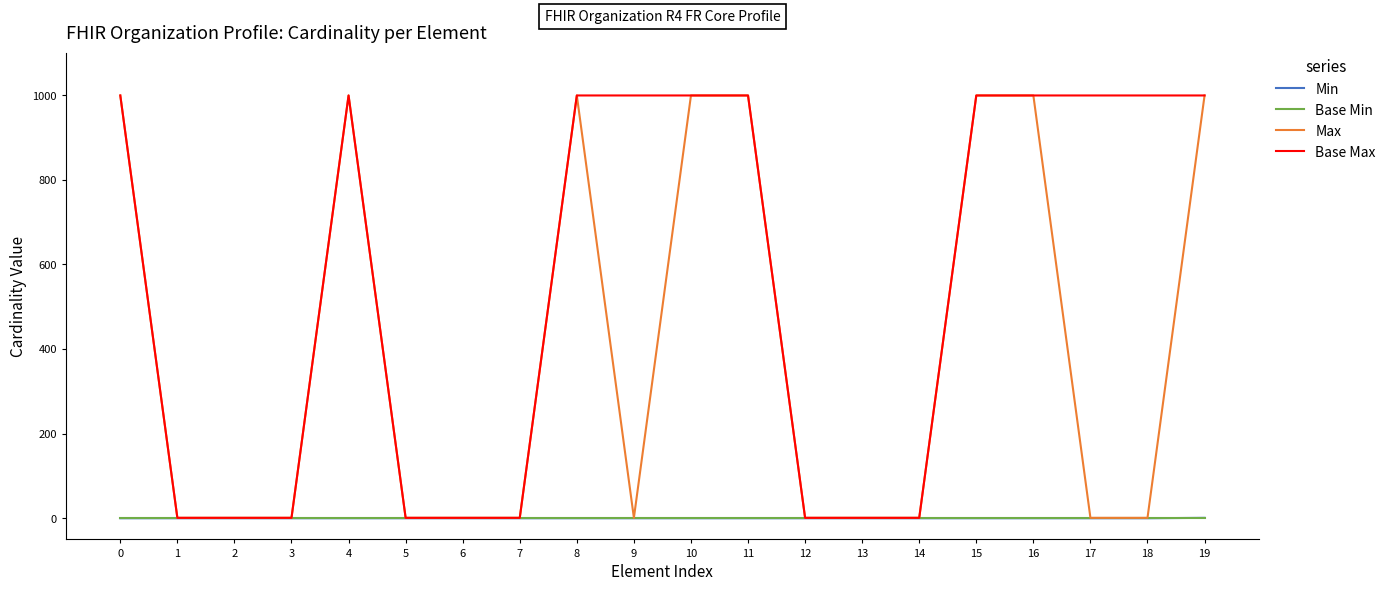

Which series has the largest total across all categories?

Base Max